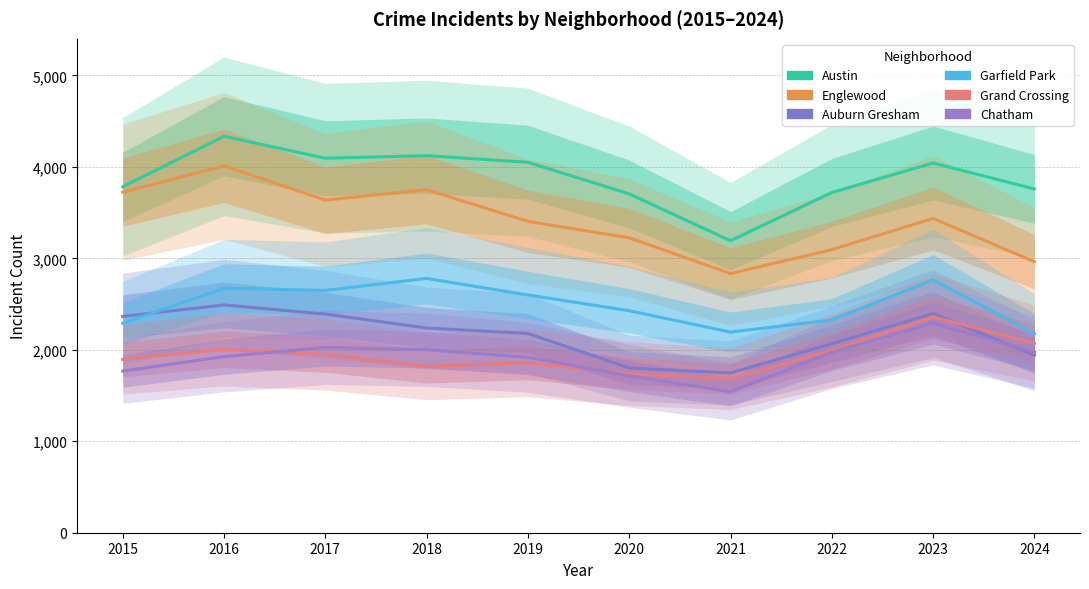

Which series has the largest total across all categories?

Austin